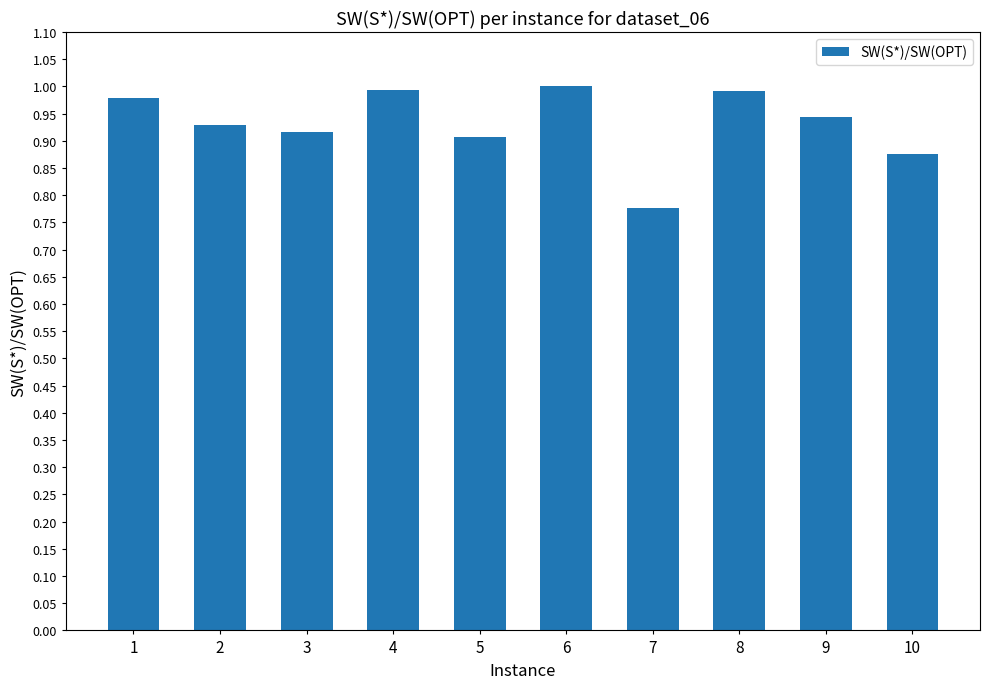

What is the sum of the values at 1 and 8?

2.0